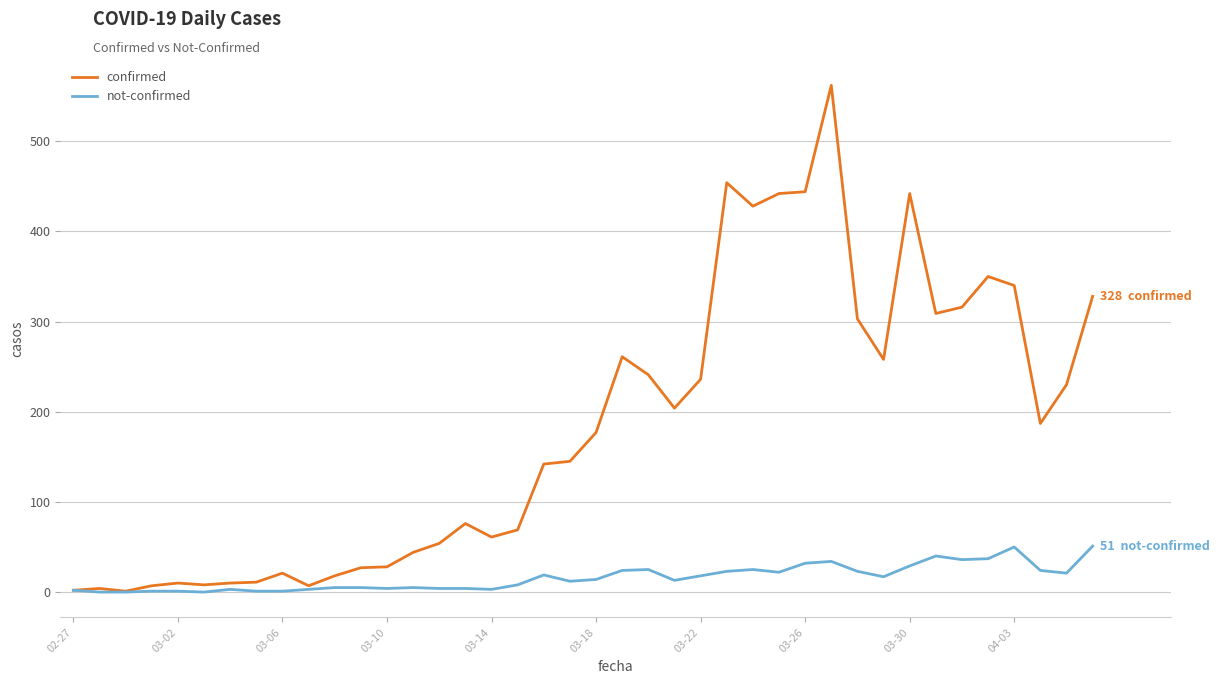

What is the maximum value for not-confirmed?

51